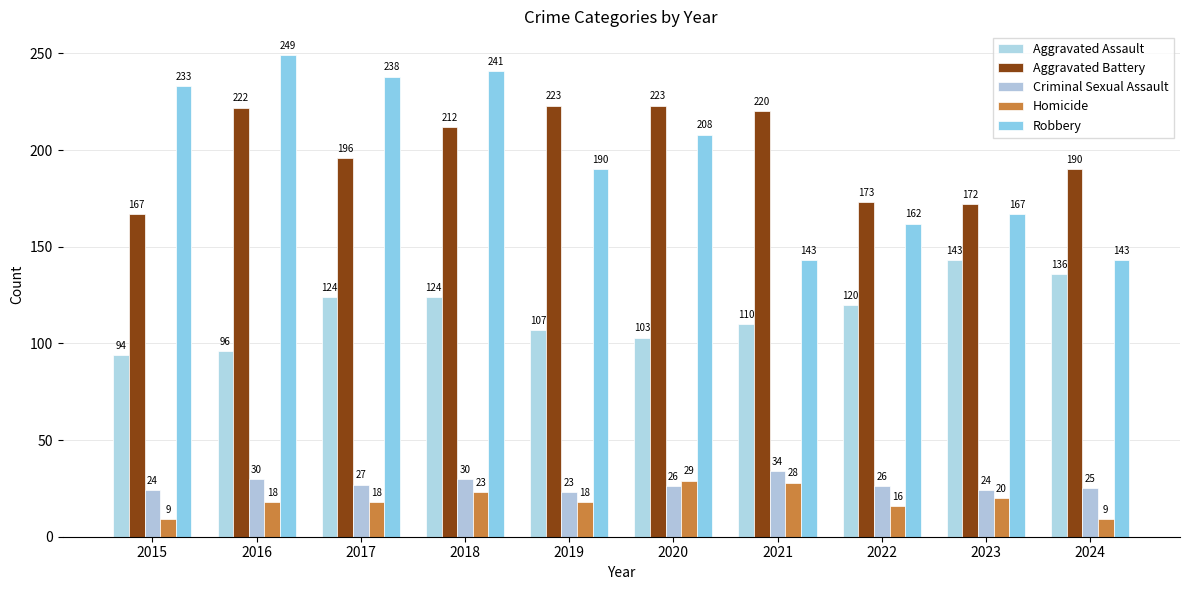

How many categories are shown in the chart?

10